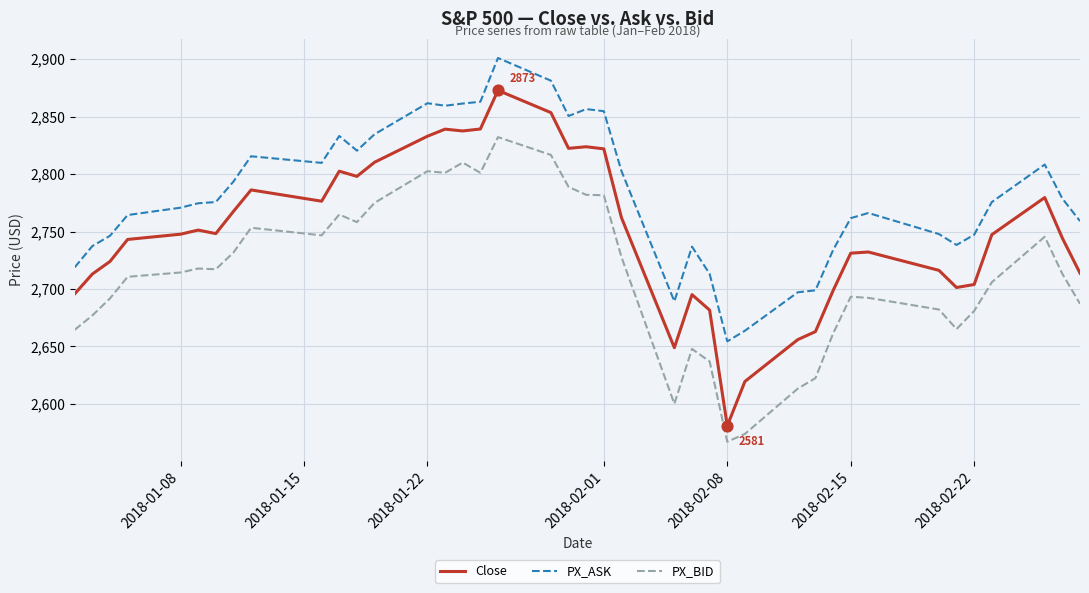

Which series has the largest total across all categories?

PX_ASK